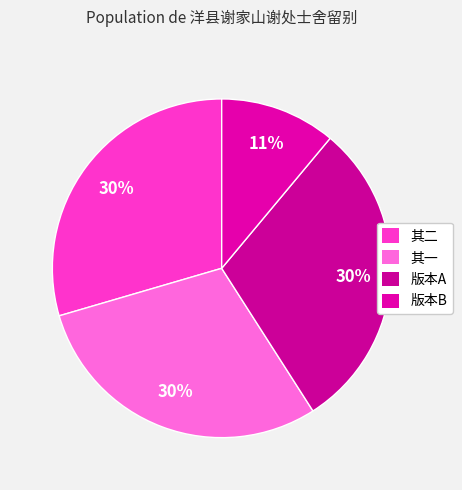

To the nearest percent, what is the difference between the largest and smallest slice percentages?

19%